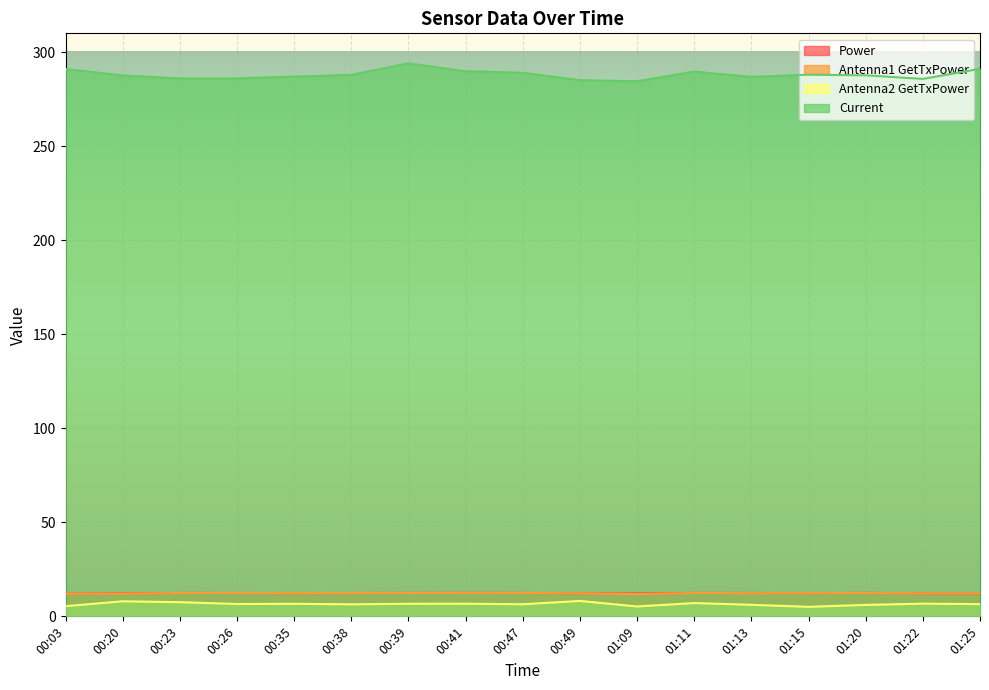

True or false: Antenna2 GetTxPower and Power intersect in this chart.

False